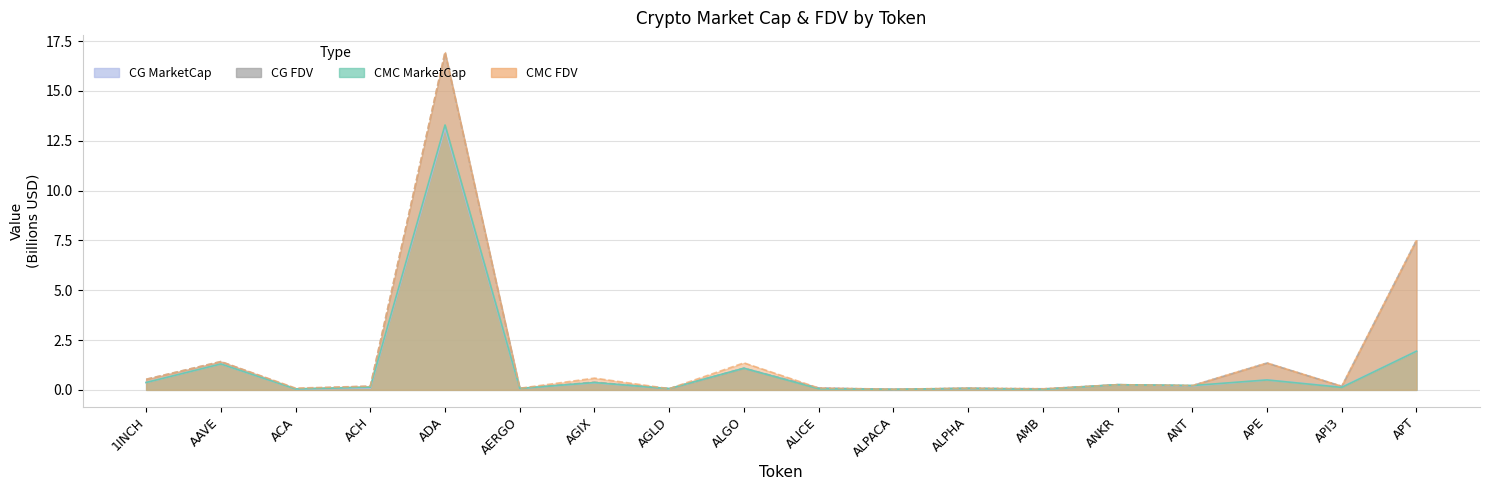

Which category has the highest value in the CG_MarketCap series?

ADA